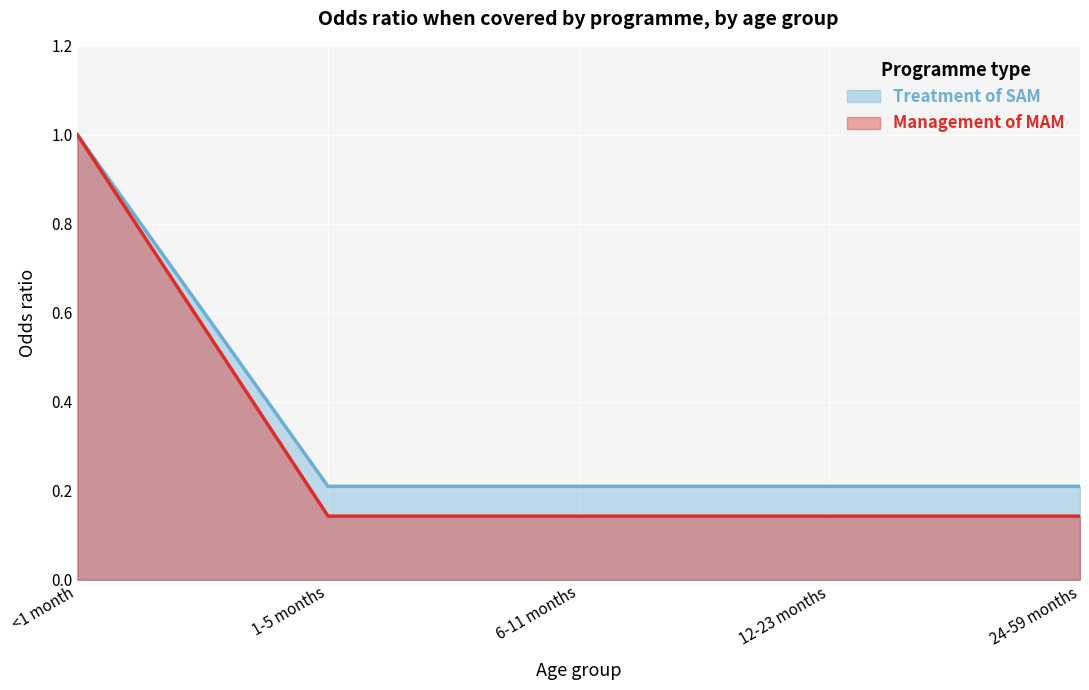

At 12-23 months, list the series in order from largest to smallest.

Treatment of SAM, Management of MAM